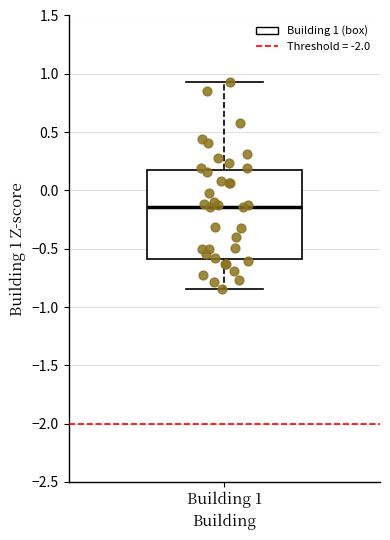

Transcribe this box plot: give where the median line is, the range the box spans, and where the two whiskers end, as read against the y-axis. The values are not printed on the chart, so give them approximately, as read against the axis.

median -0.15, box -0.60 to 0.15, whiskers -0.85 to 0.95